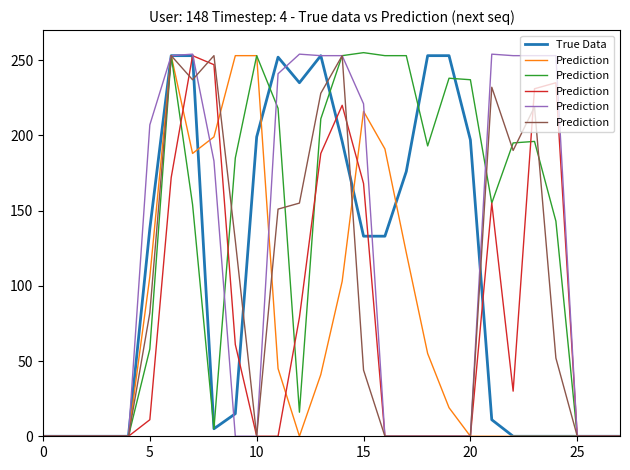

Where is the first local minimum for True Data?

8